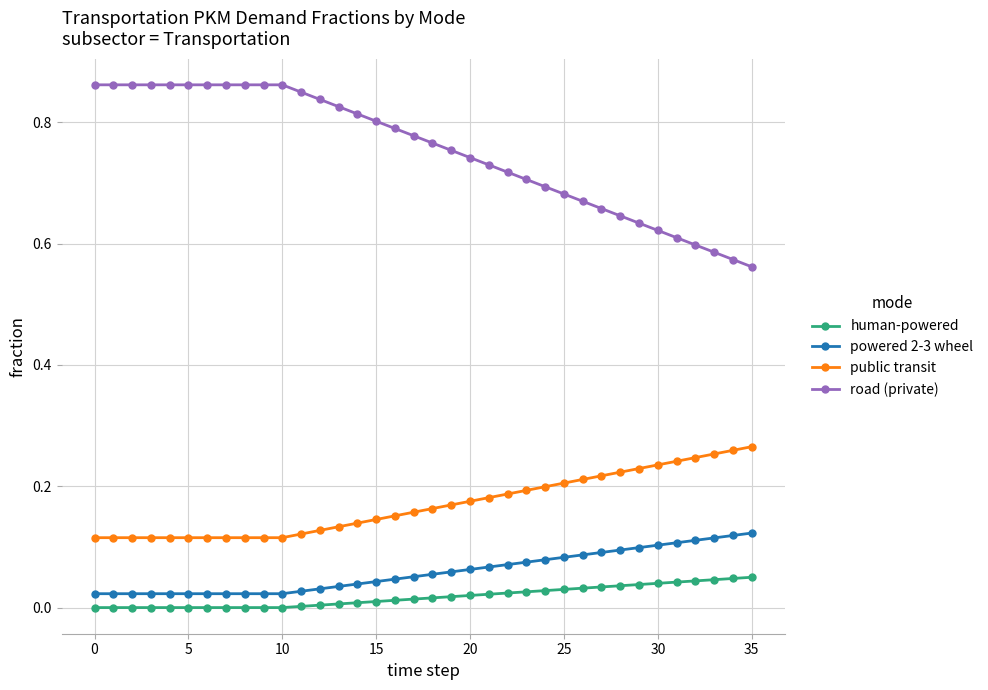

Which series has the widest spread of values?

road (private)